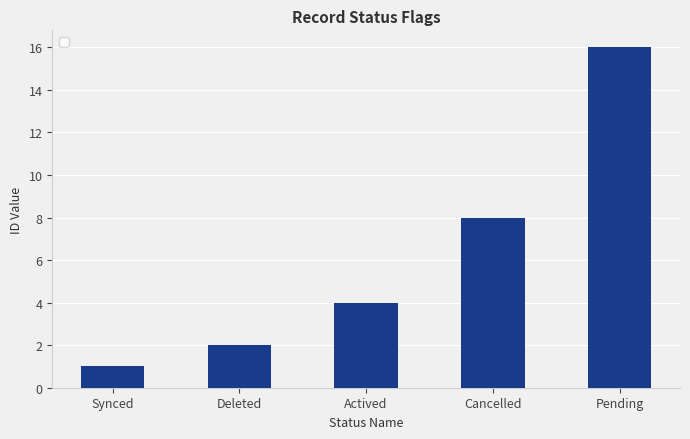

Are the bars grouped side by side (vs. stacked)?

No